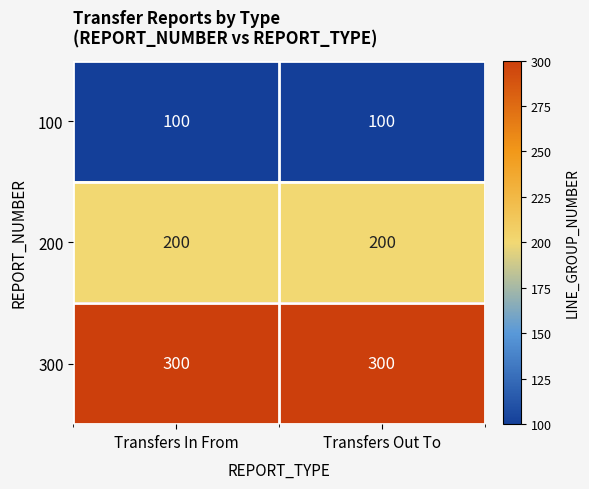

Which series has the largest total across all categories?

300